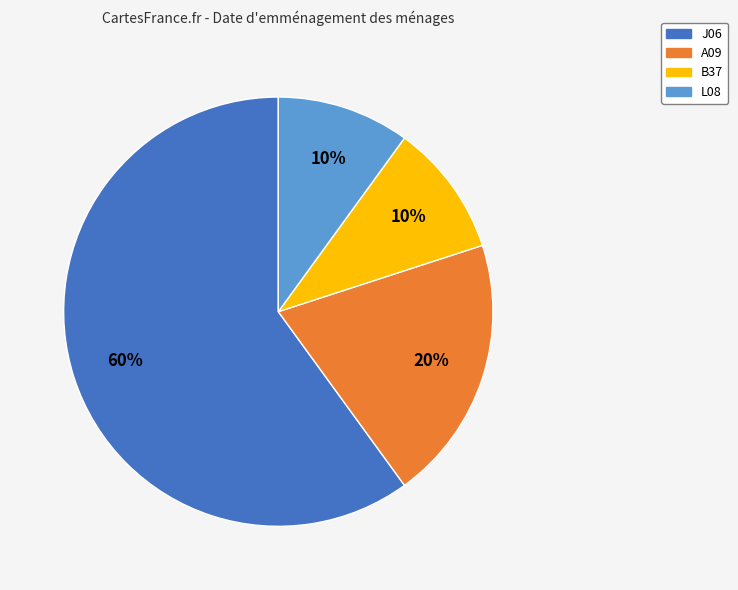

True or false: L08 accounts for 18% of the total.

False